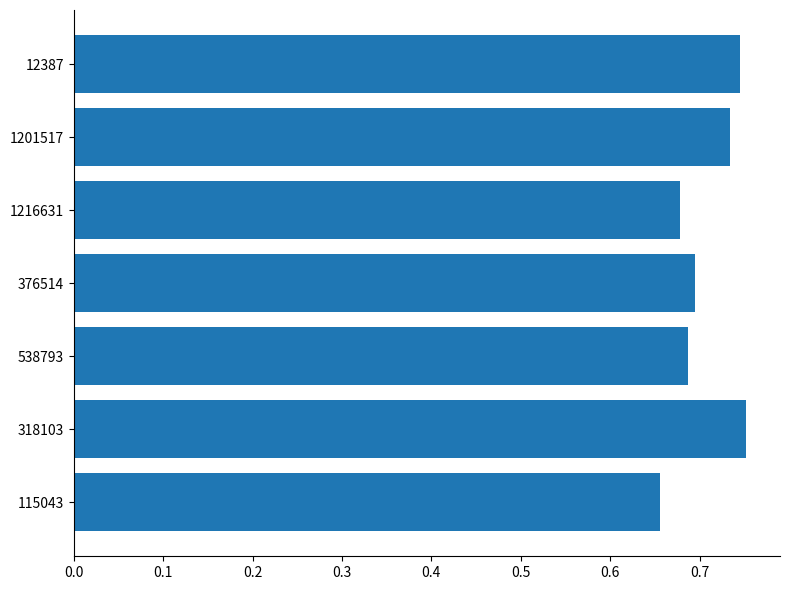

List the labels in order of value, smallest first.

115043, 1216631, 538793, 376514, 1201517, 12387, 318103